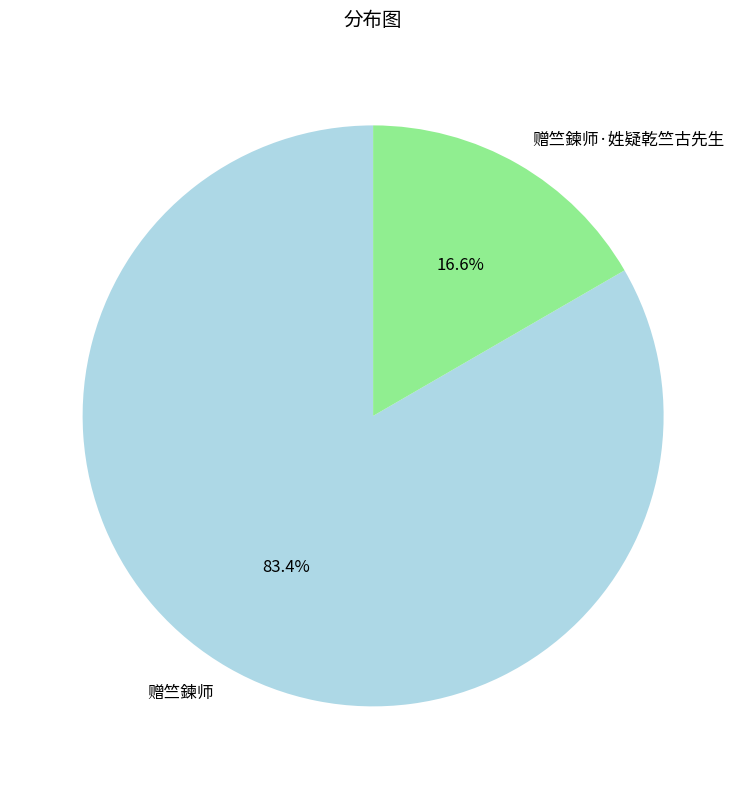

Which category has the biggest portion of the pie?

赠竺鍊师